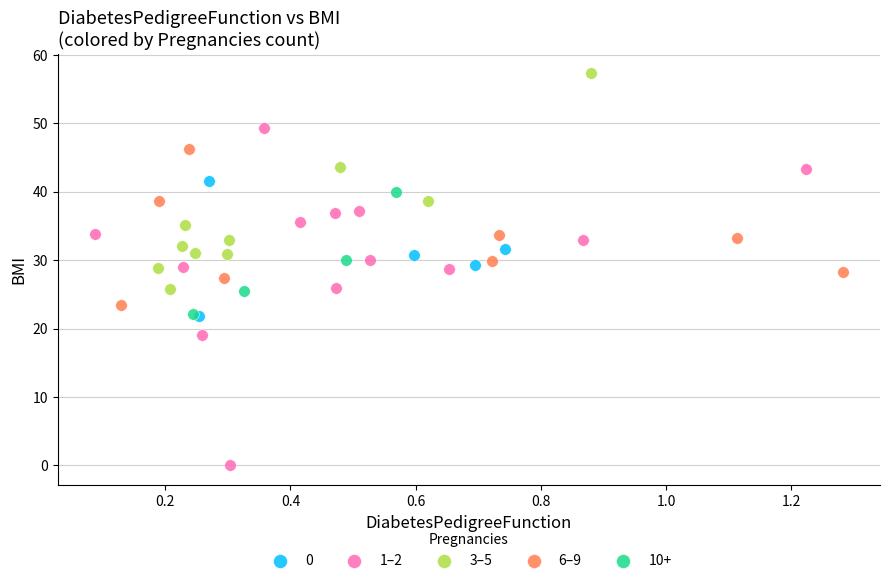

Which series reaches the maximum Y coordinate?

3–5